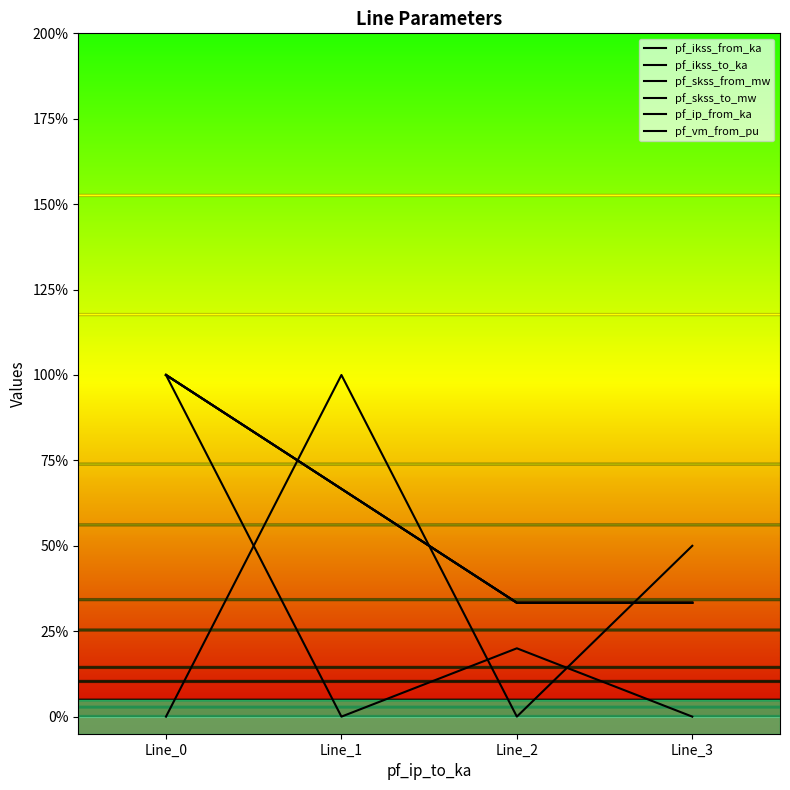

Rank the series by their maximum value, from highest to lowest.

pf_ikss_from_ka, pf_ikss_to_ka, pf_skss_from_mw, pf_skss_to_mw, pf_ip_from_ka, pf_vm_from_pu